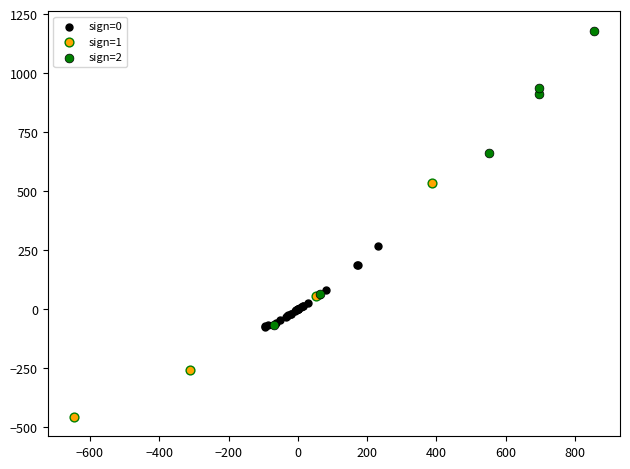

Which series reaches the maximum Y coordinate?

sign=2